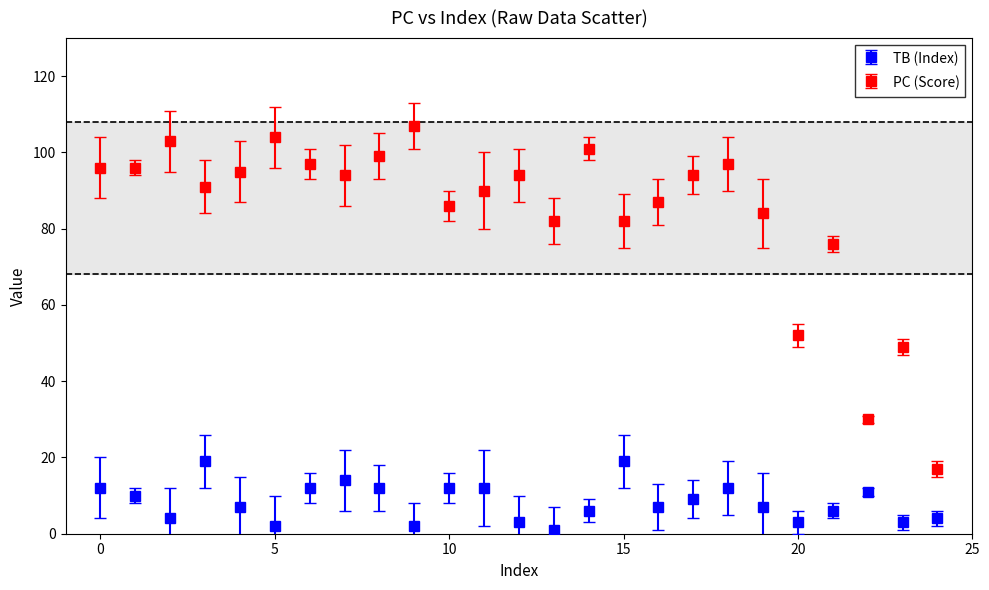

Which series has the widest spread of values?

PC (Score)